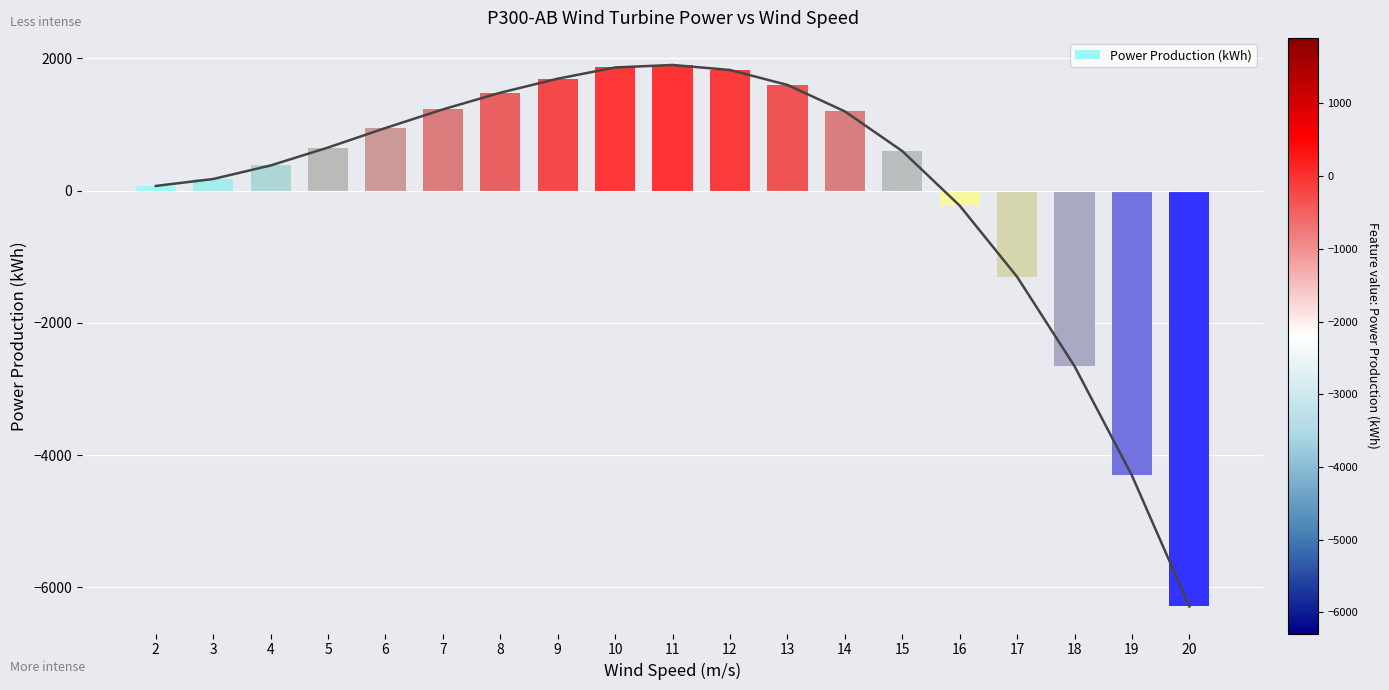

Which label corresponds to the largest value in the chart?

11